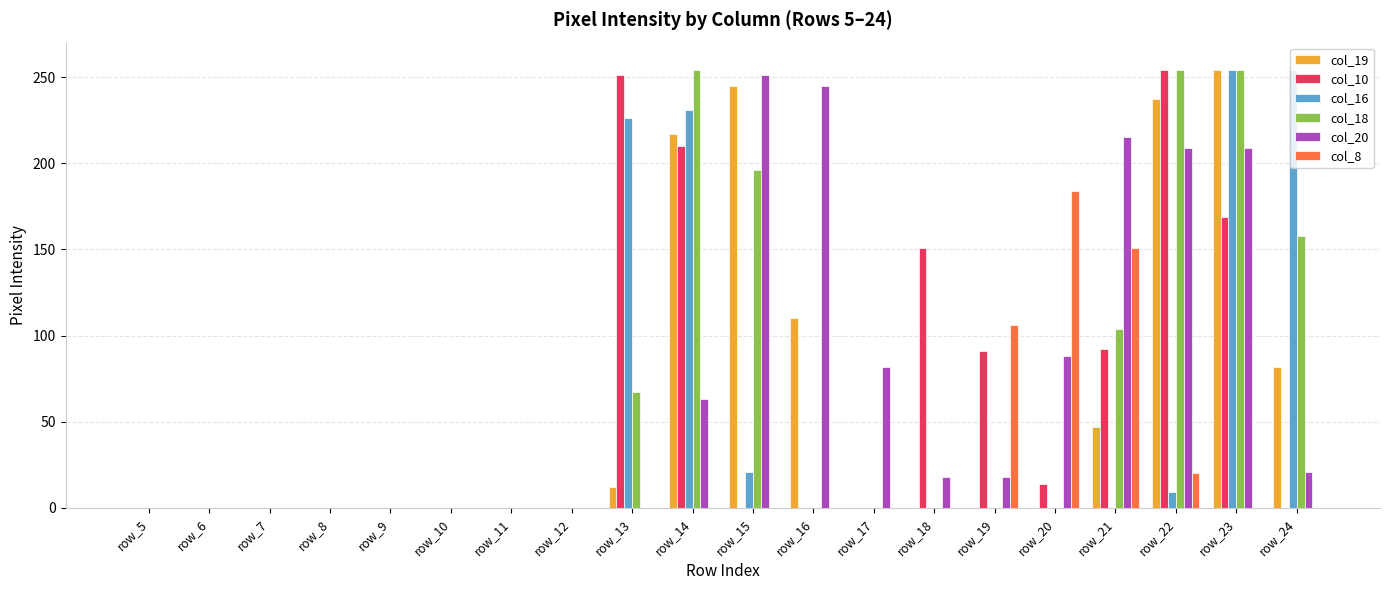

What is the sum of the col_19 values at row_13 and row_18?

12